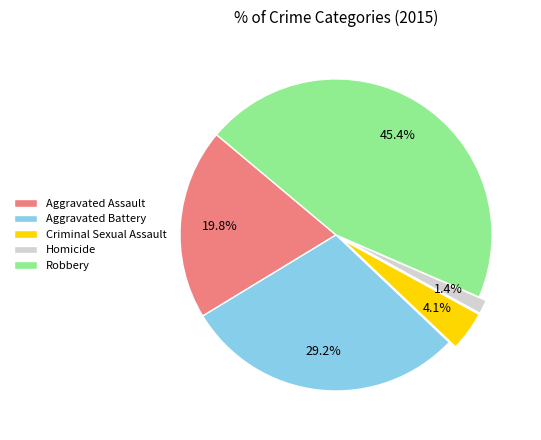

Which slice is the smallest?

Homicide